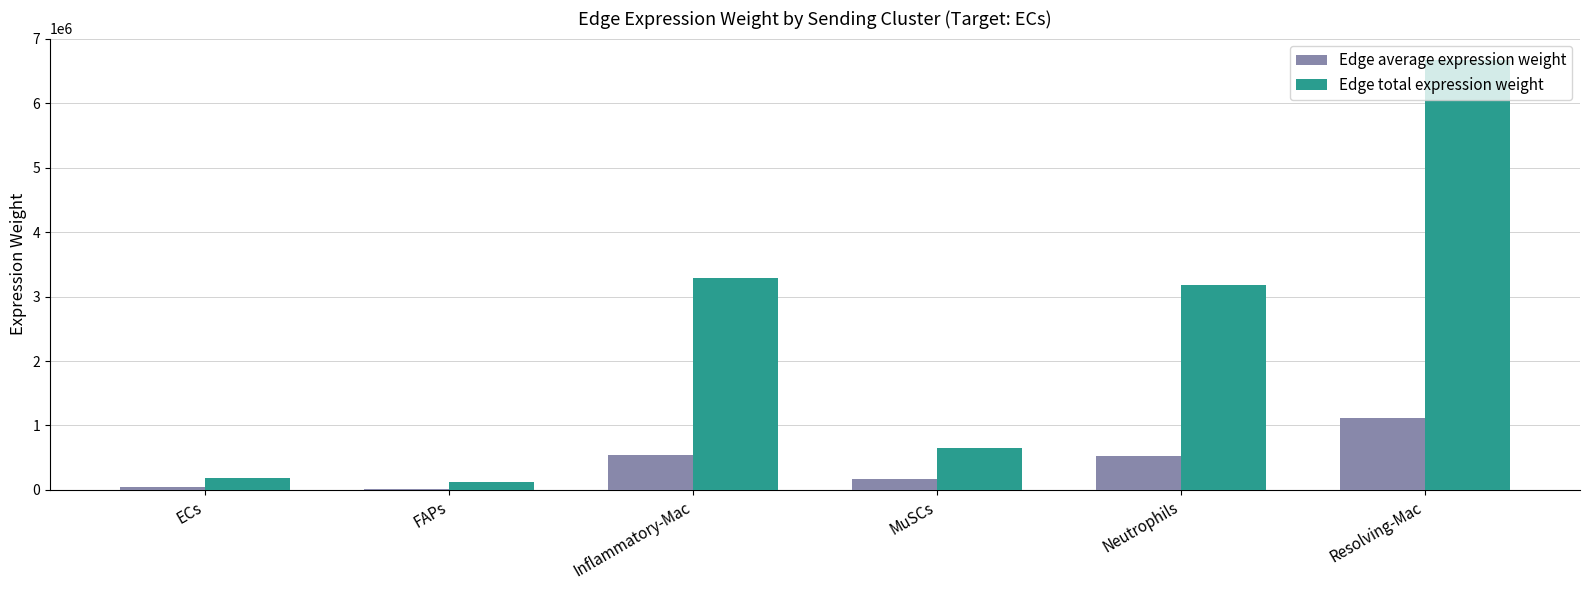

At which label does Edge total expression weight reach its peak?

Resolving-Mac